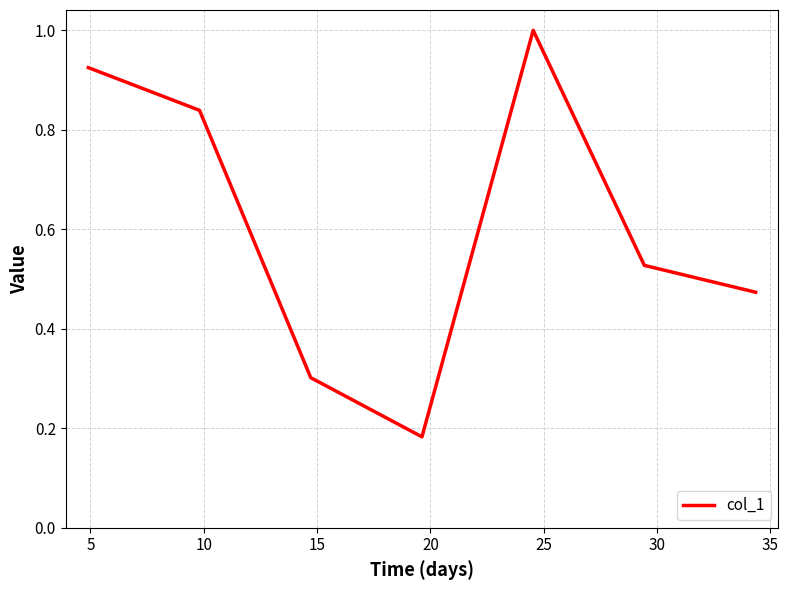

How many lines are shown in the chart?

1